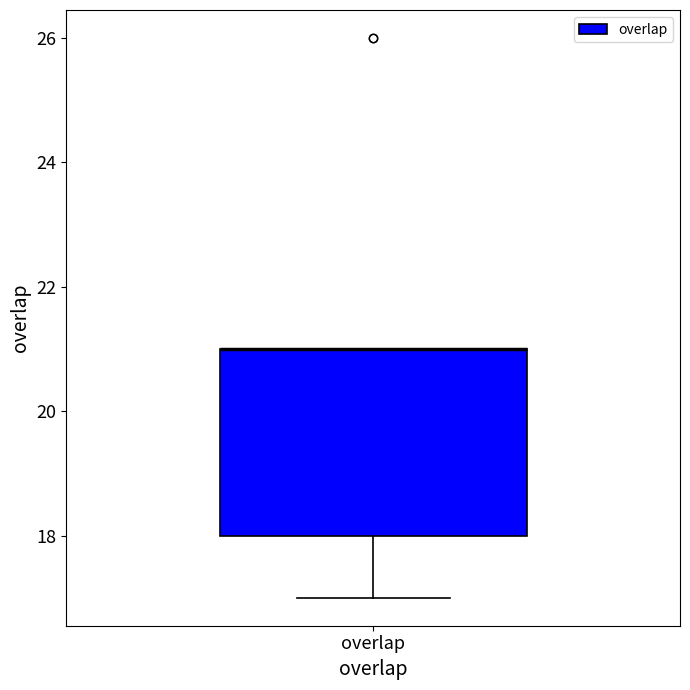

Where does the lower whisker of the box for overlap end on the y-axis? The values are not printed on the chart, so give them approximately, as read against the axis.

17